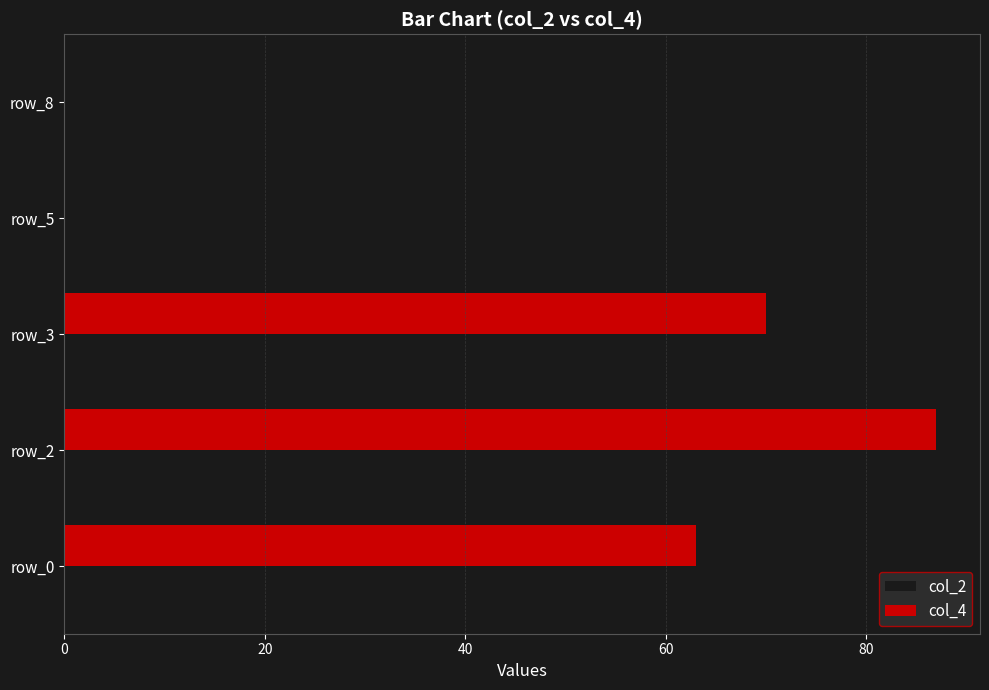

Where is col_4 nearest to the value 43?

row_0